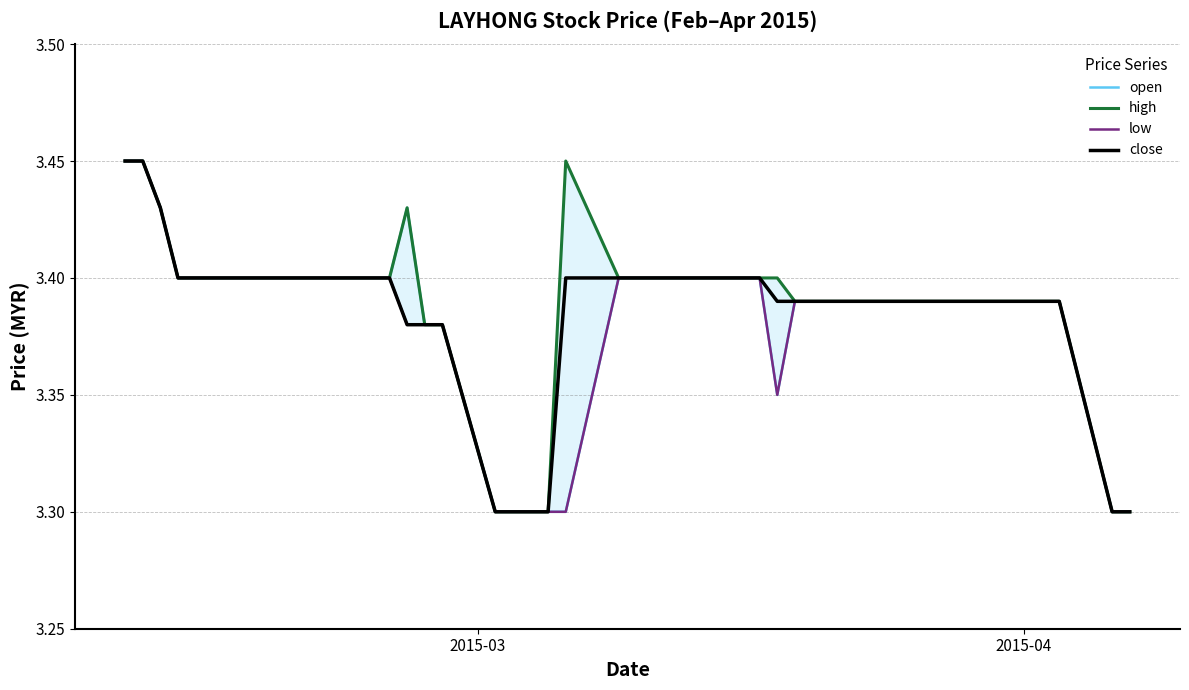

How many distinct data groups are displayed?

4